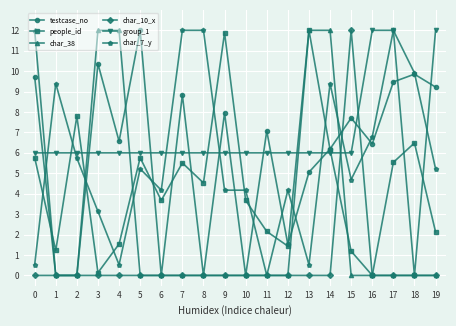

What is the difference between the maximum and minimum values in the char_10_x series?

12.0